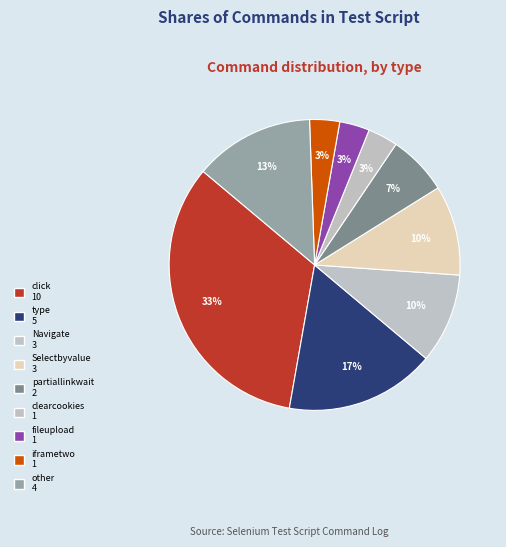

Is there a majority slice in this chart?

No